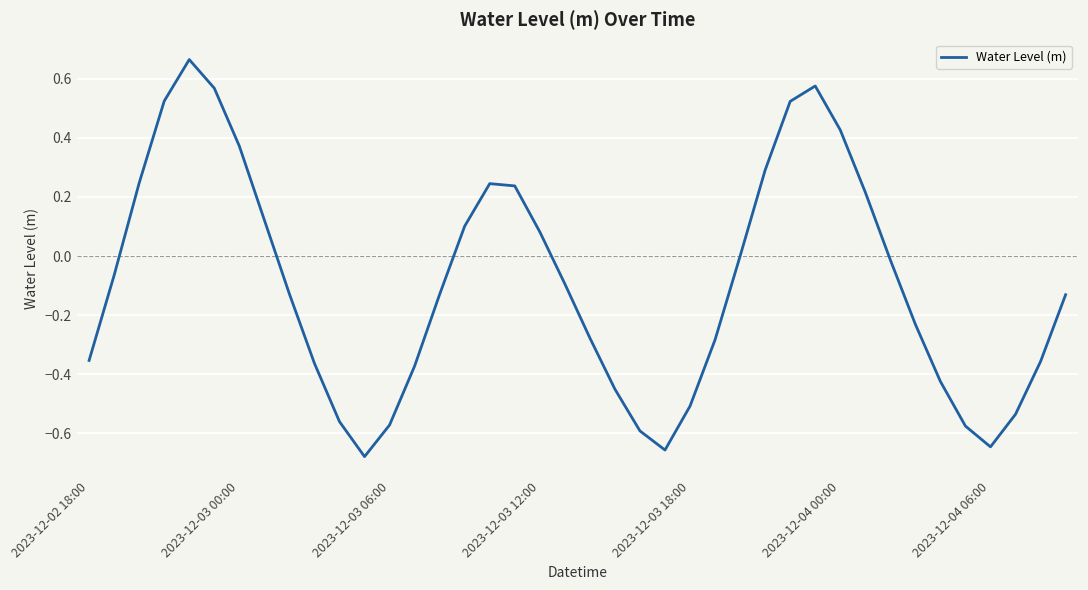

What is the difference between the maximum and minimum values?

1.3